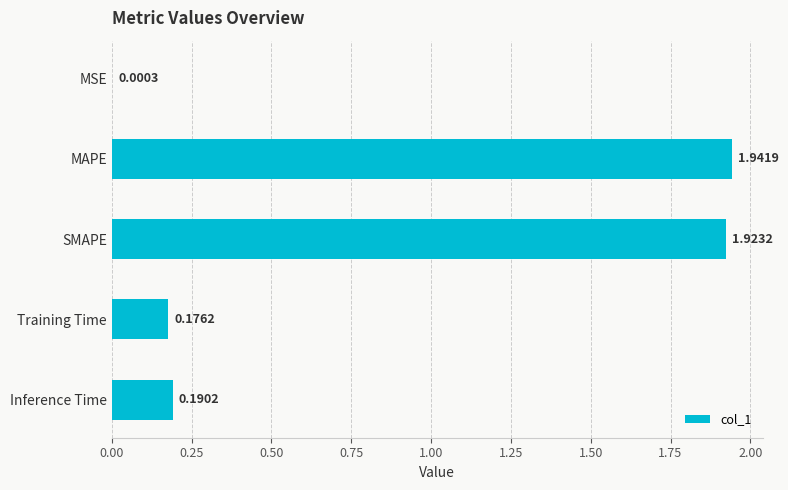

What is the sum of all values?

4.2